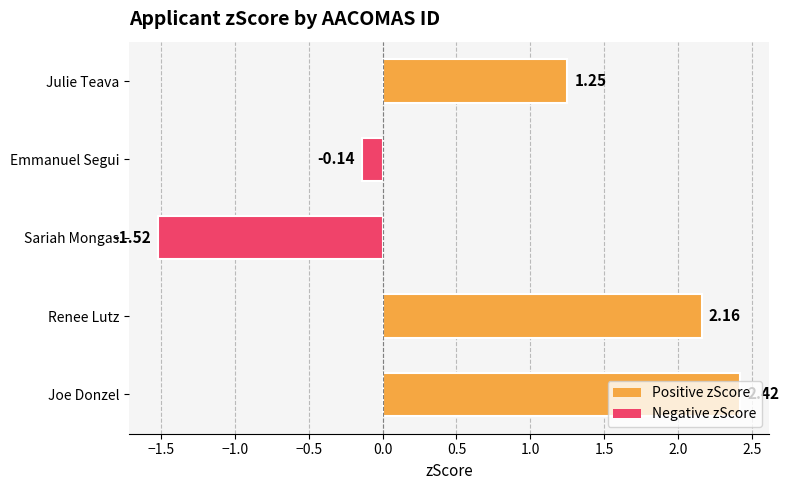

How many values exceed 1?

3